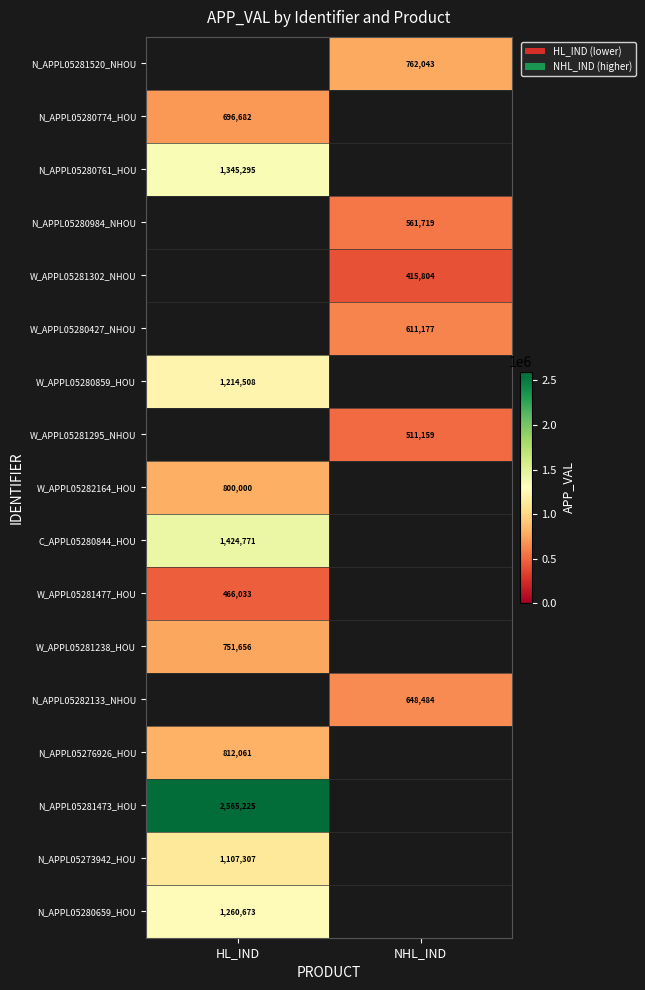

Is the value of N_APPL05276926_HOU at HL_IND greater than the value of N_APPL05282133_NHOU at NHL_IND?

Yes